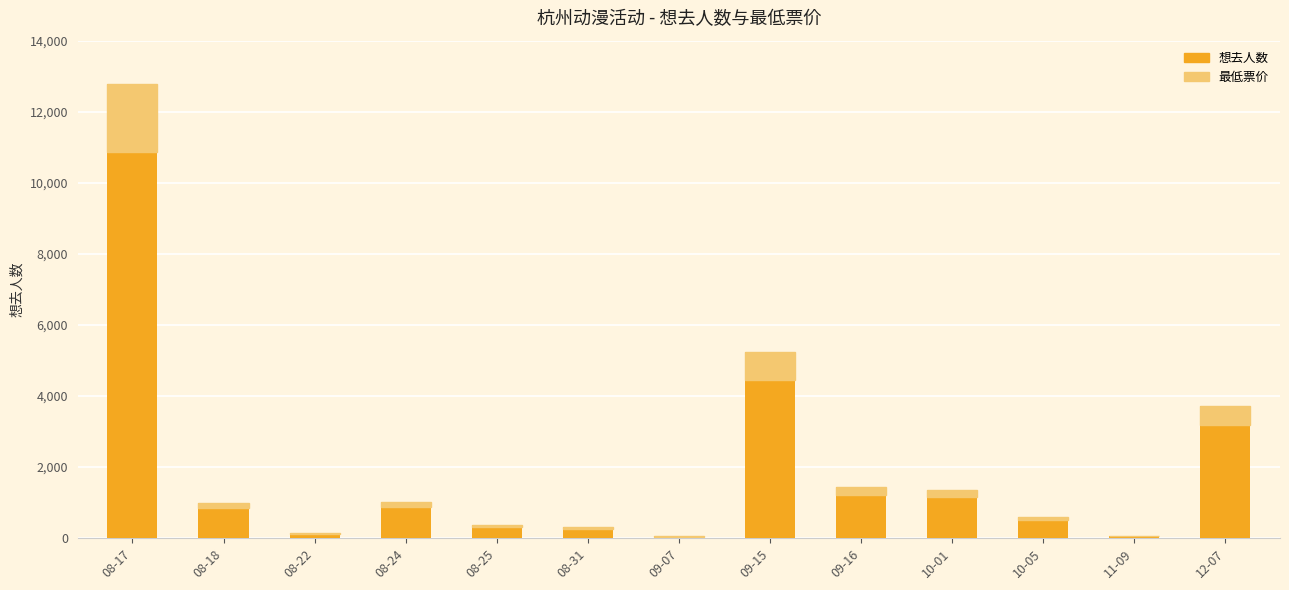

Where is the data nearest to the value 6421?

09-15